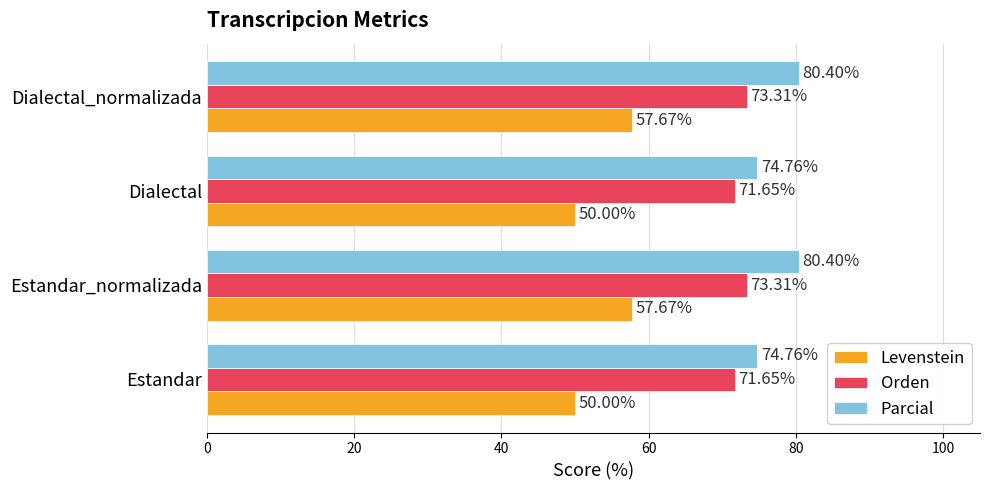

Which series has the largest total across all categories?

Parcial